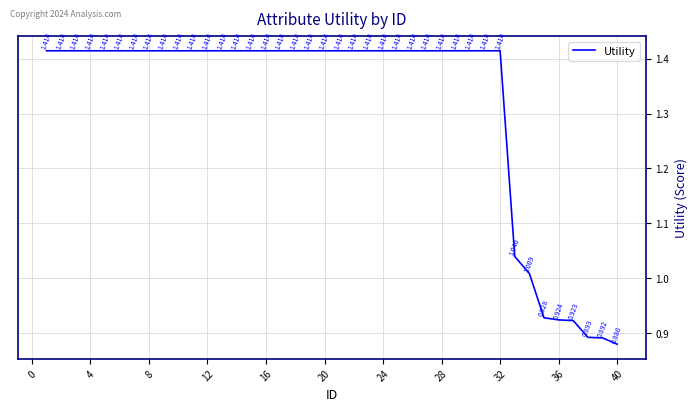

What is the average value?

1.3